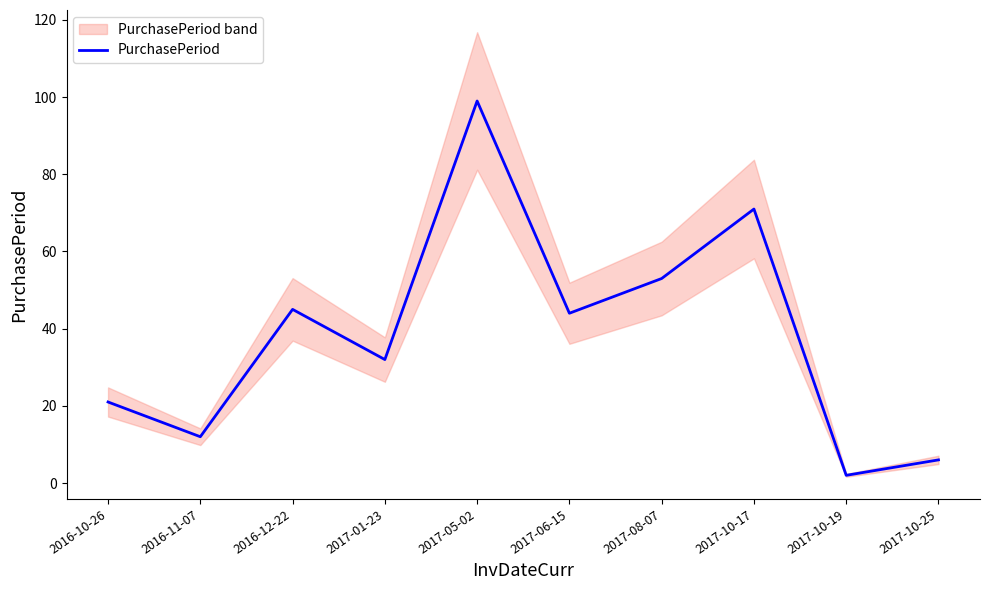

Reading left to right, extract all data points from this chart.

2016-10-26=21	2016-11-07=12	2016-12-22=45	2017-01-23=32	2017-05-02=99	2017-06-15=44	2017-08-07=53	2017-10-17=71	2017-10-19=2	2017-10-25=6